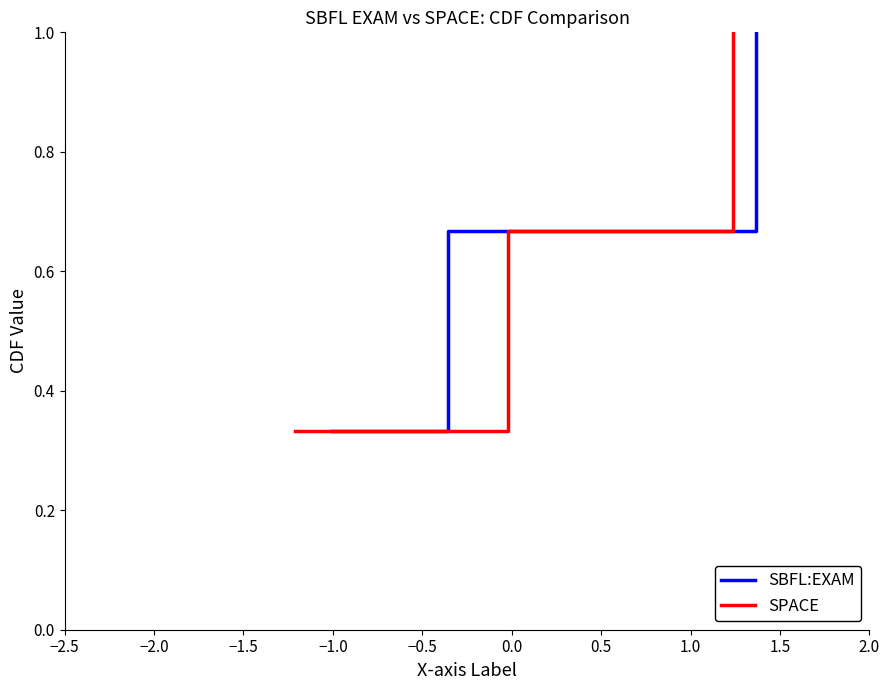

How many series are shown in this chart?

2